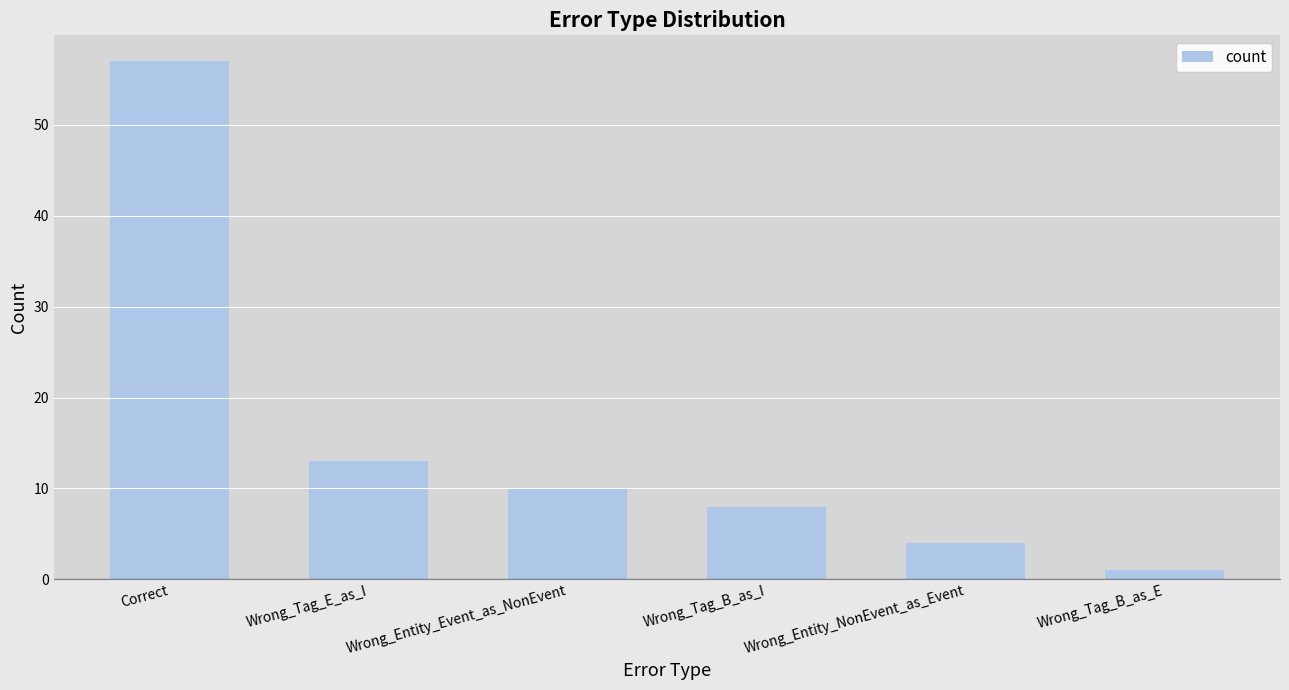

Rank the categories by value from lowest to highest.

Wrong_Tag_B_as_E, Wrong_Entity_NonEvent_as_Event, Wrong_Tag_B_as_I, Wrong_Entity_Event_as_NonEvent, Wrong_Tag_E_as_I, Correct